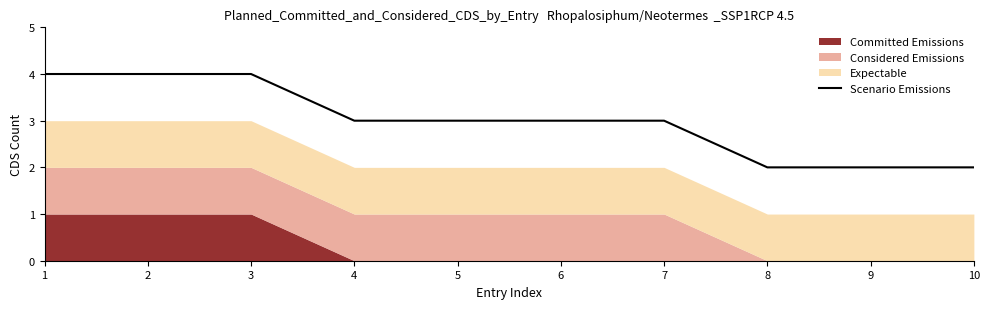

Which category has the highest value across all series?

1